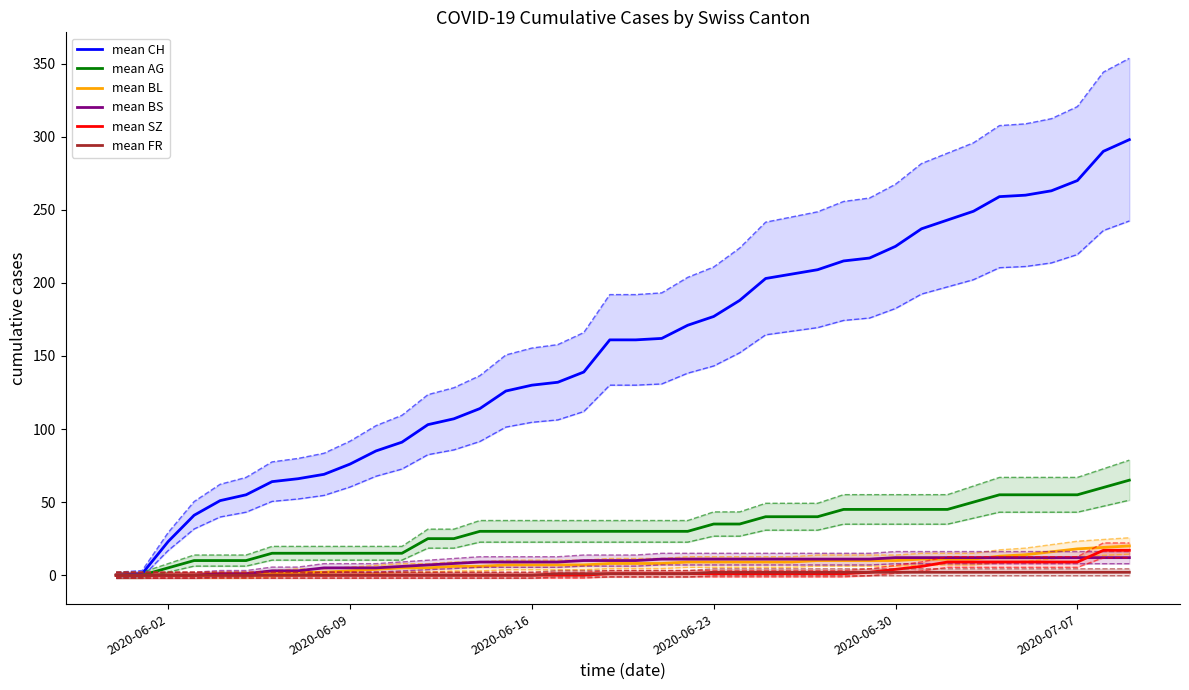

Which series has the largest total across all categories?

CH